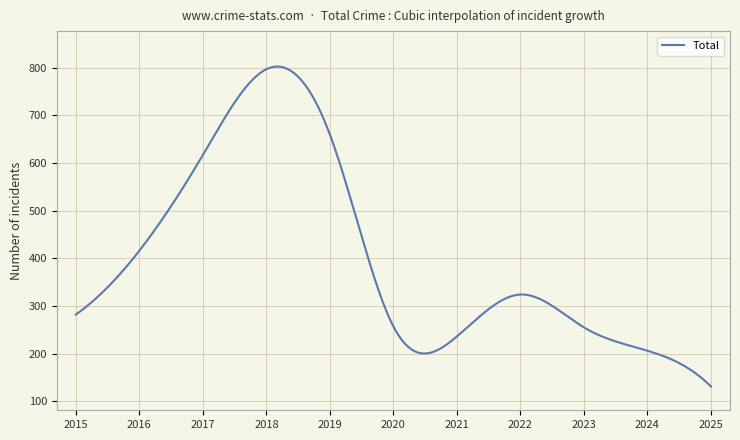

What is the smallest value displayed?

131.0